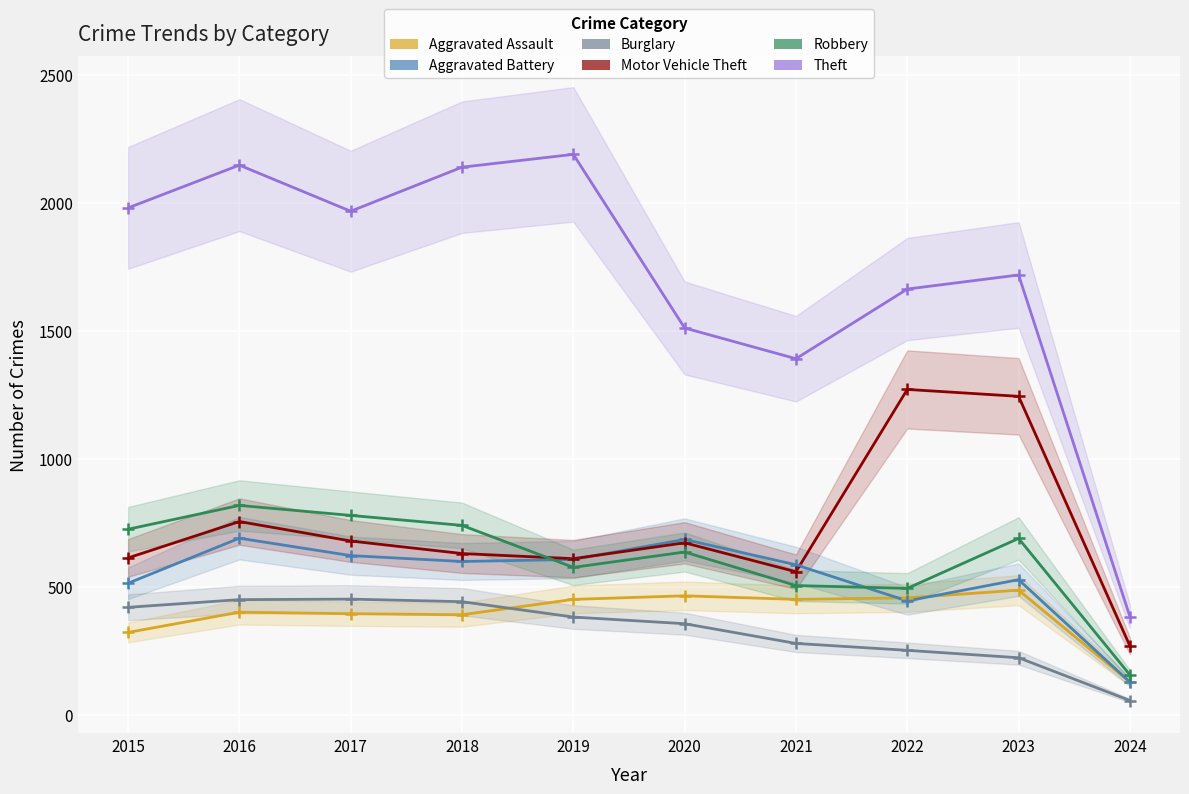

Which series has the largest total across all categories?

Theft